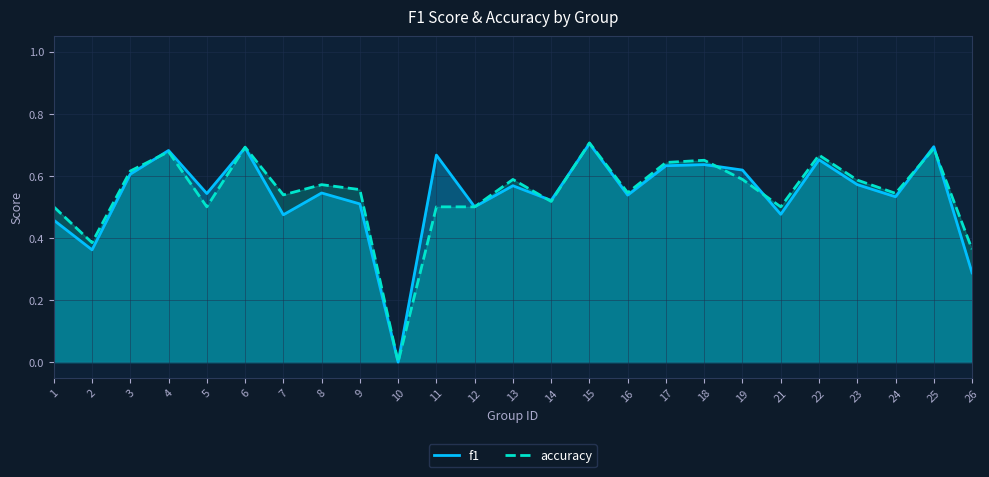

What is the total value across all series at 26?

0.7